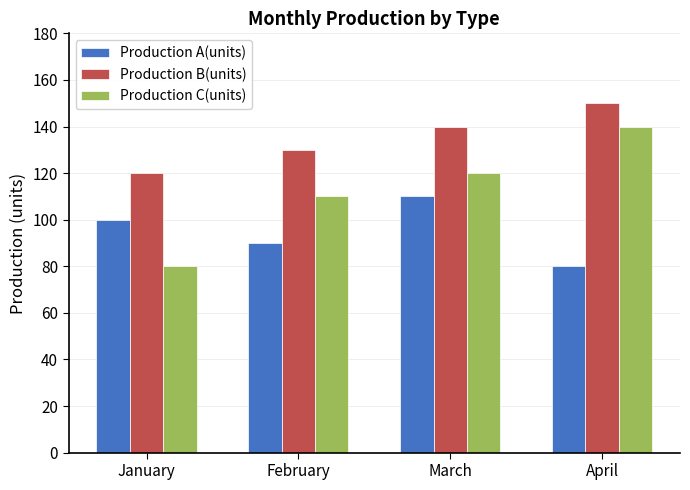

What is the greatest value displayed?

150